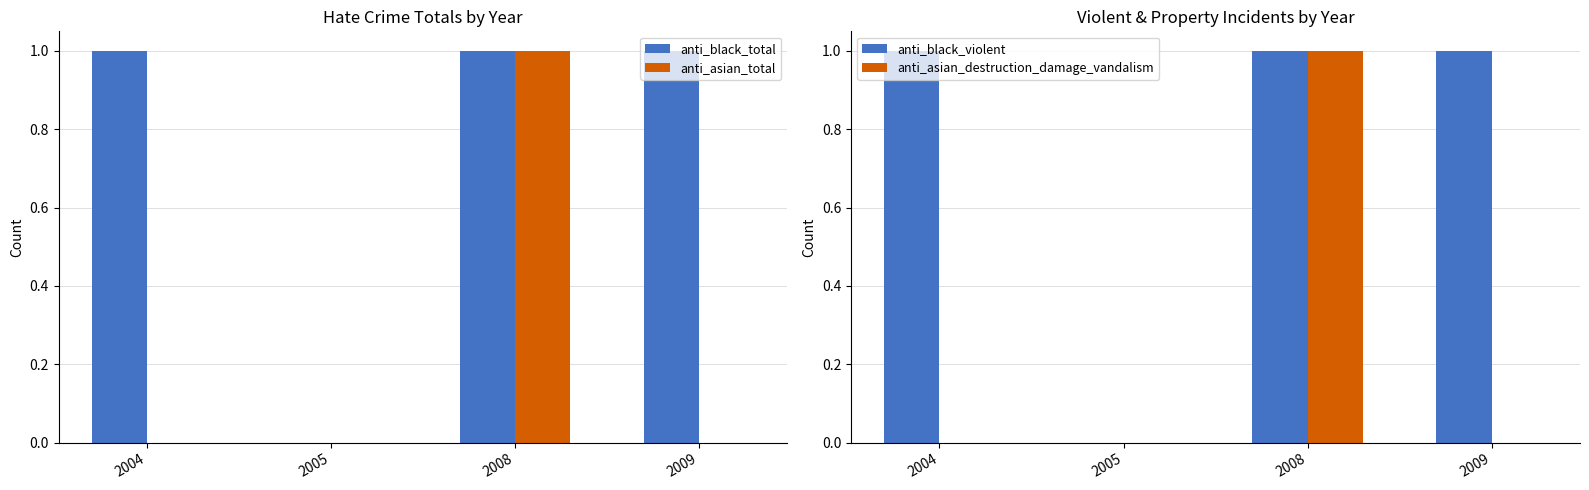

How many bars are there in total?

16